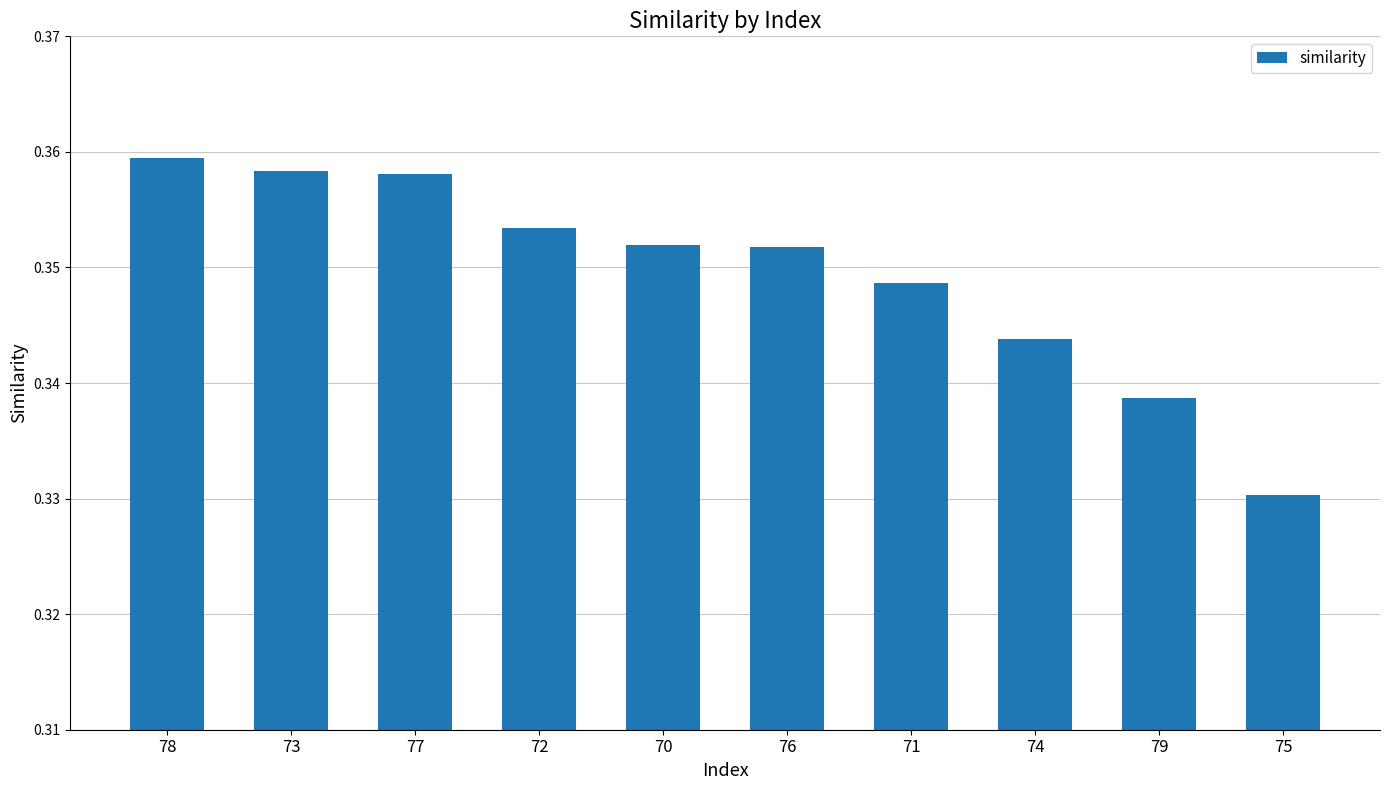

Is it true that the value at 79 is 0.1?

False